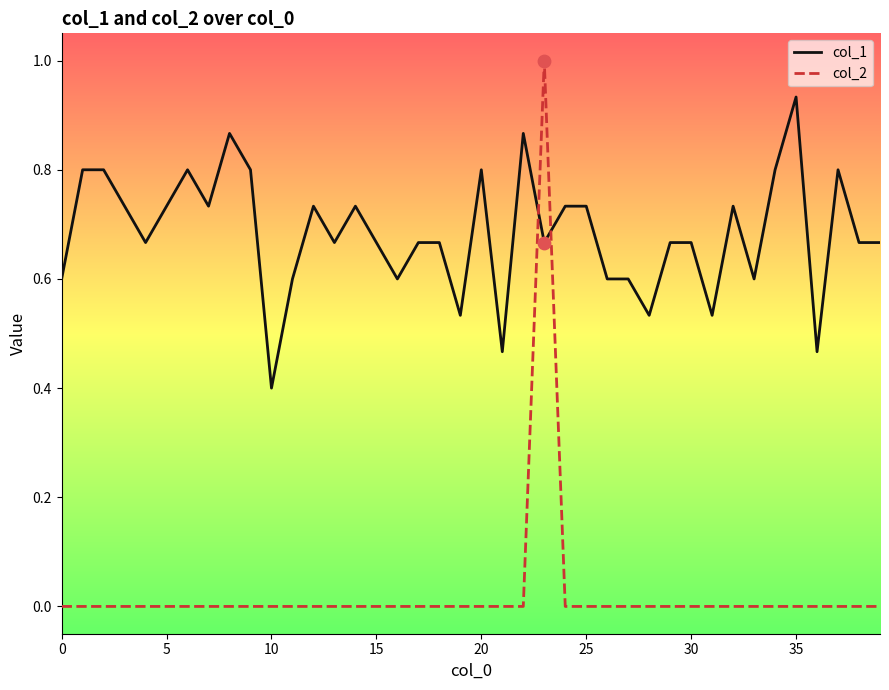

Which series has the widest spread of values?

col_2